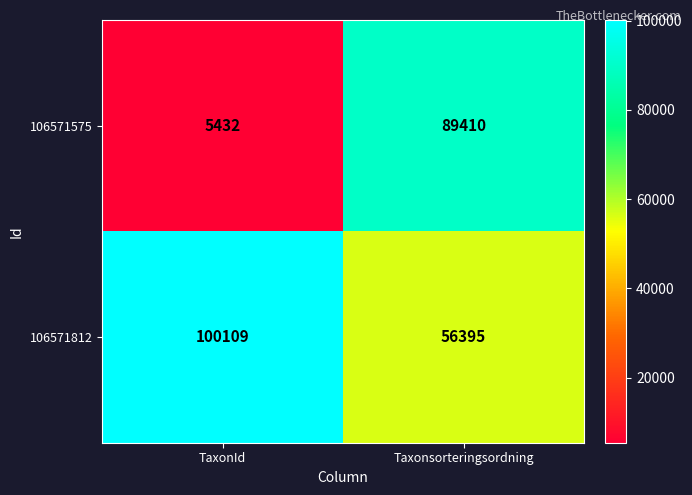

Rank the series by their maximum value, from highest to lowest.

106571812, 106571575